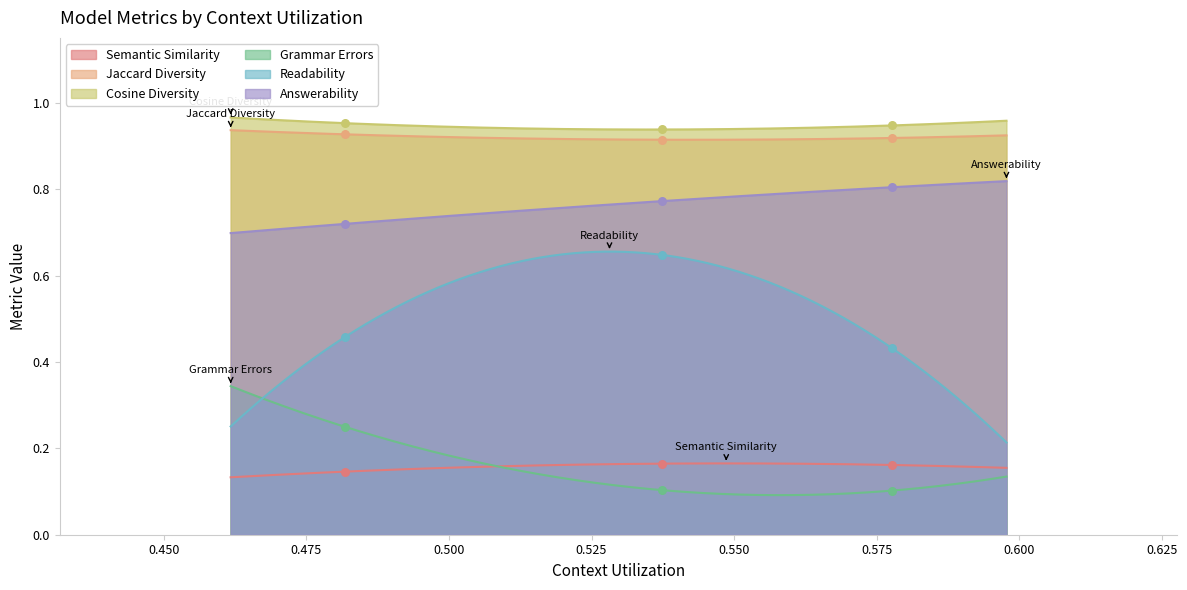

Which series has the widest spread of Y values?

Readability